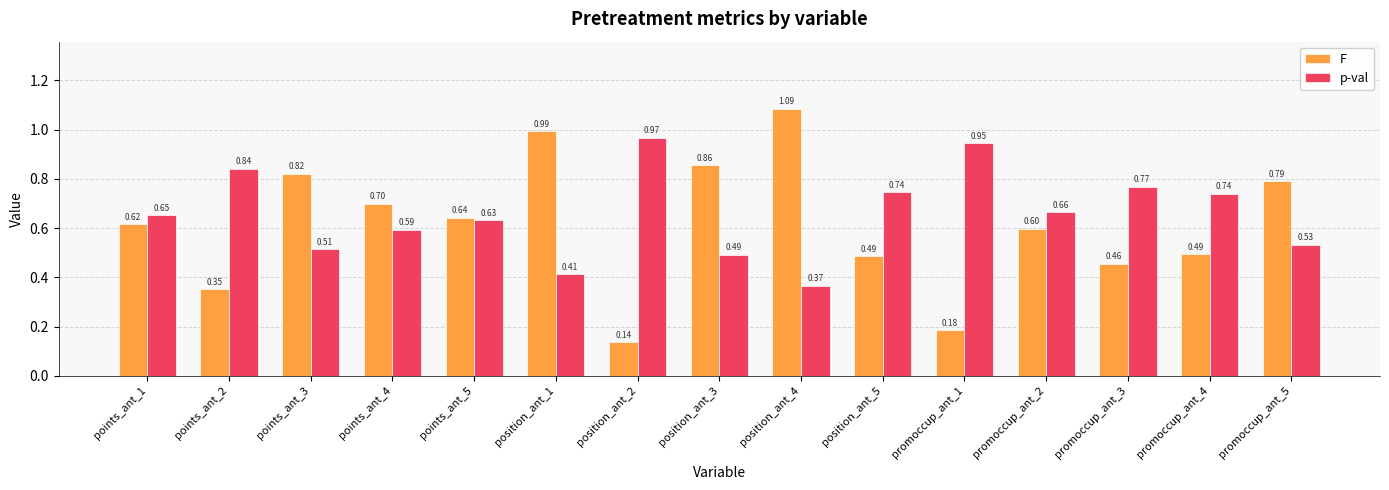

How many groups of bars are there?

15